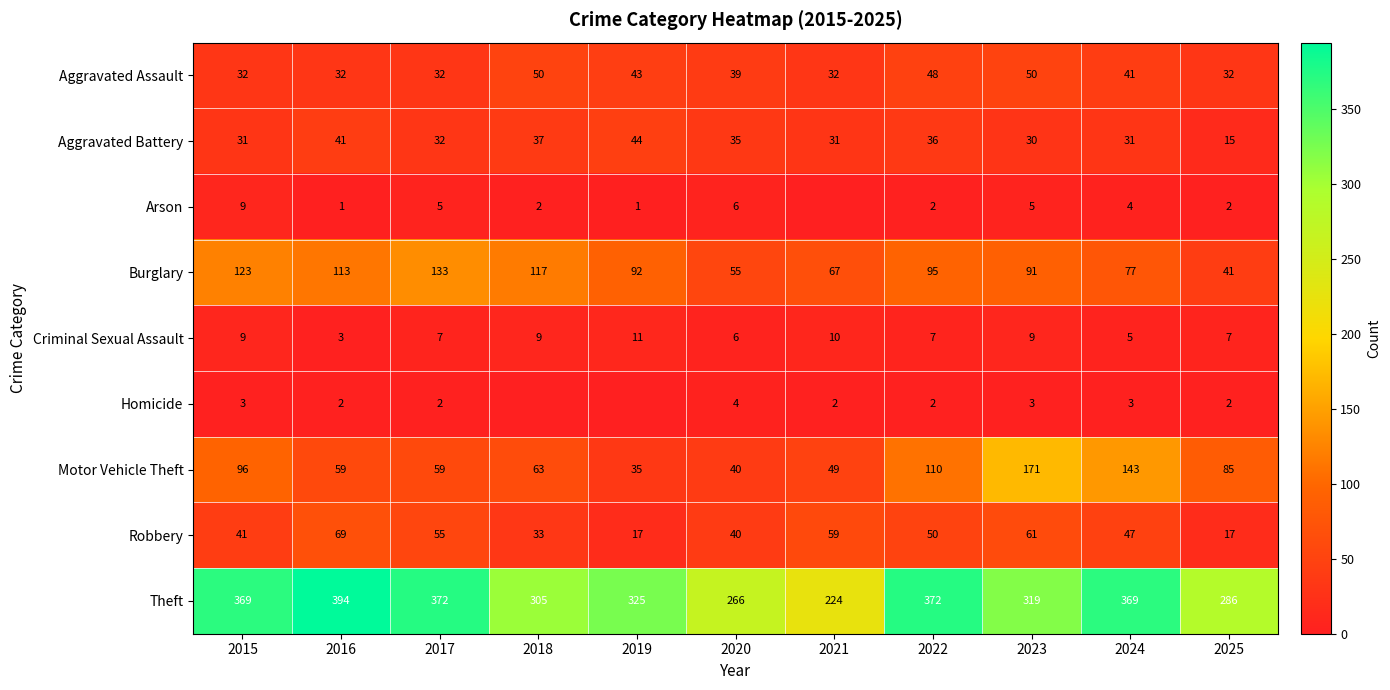

What is the average value of the Burglary series?

91